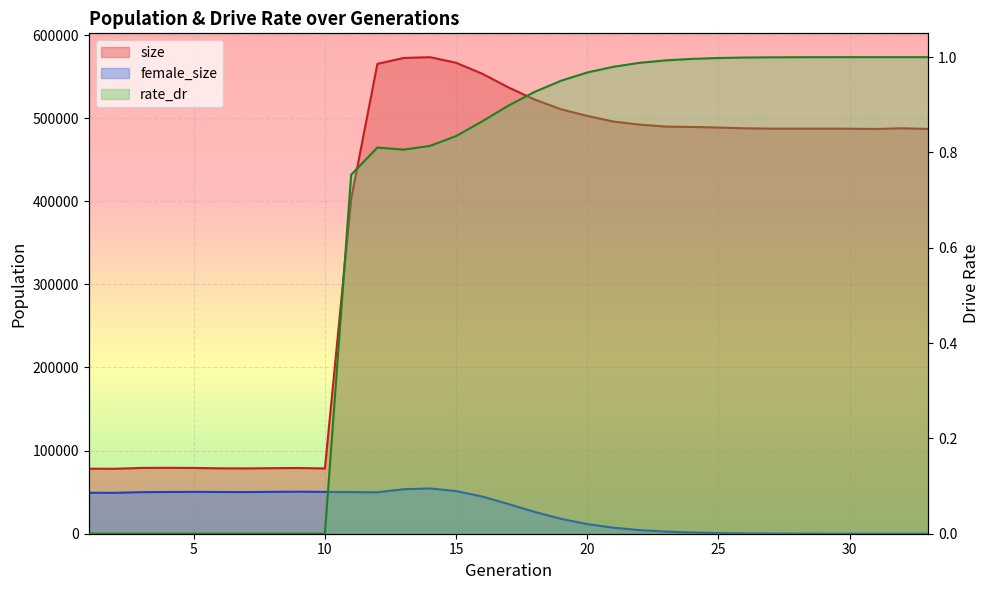

What is the difference between the second highest and minimum values in the female_size series?

53498.0